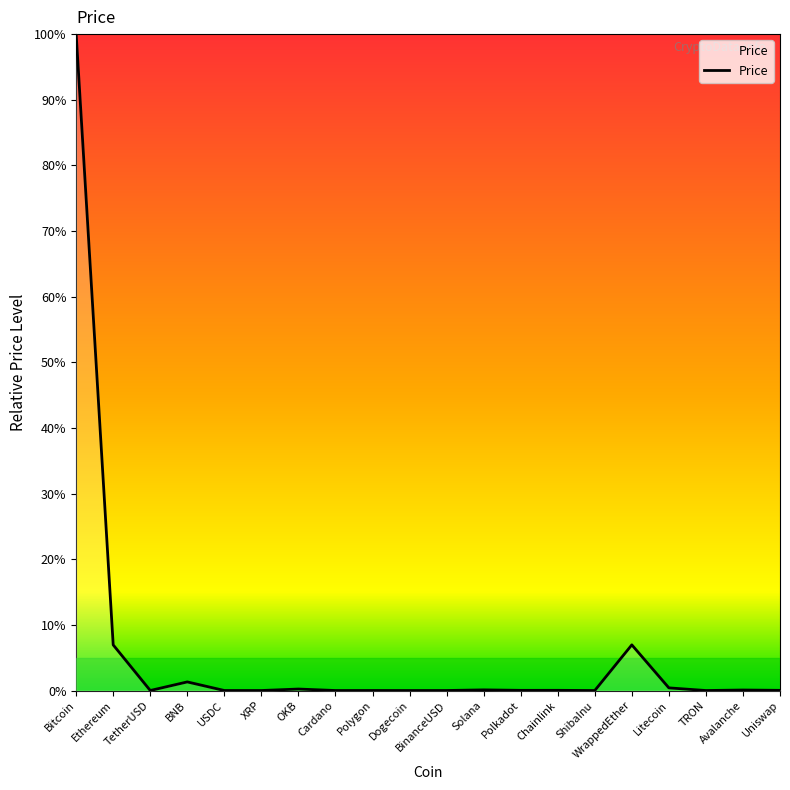

Is it true that the value at Ethereum is 6.9?

True